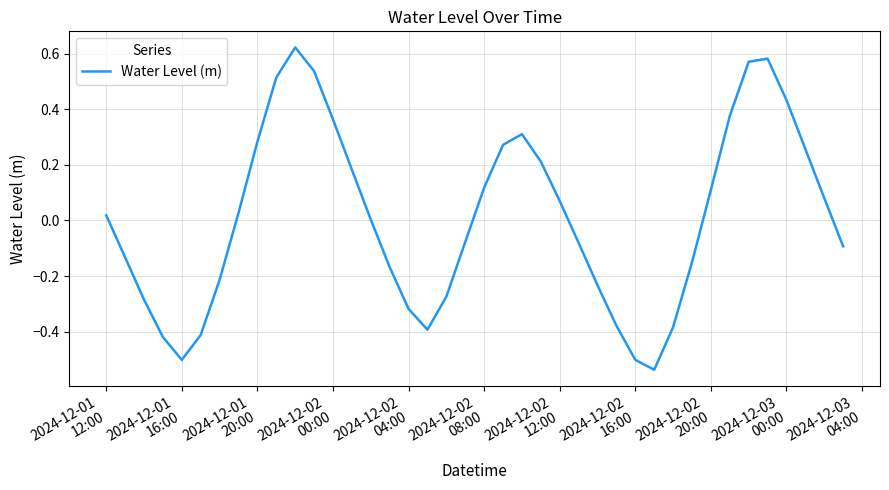

What is the difference between the maximum and minimum values?

1.2